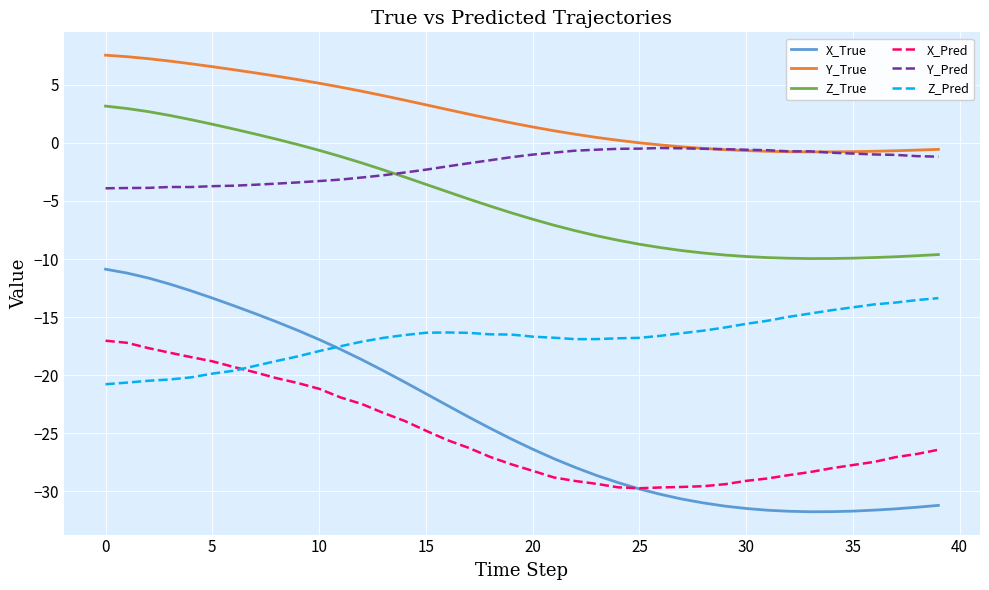

Which series has the largest range (max minus min)?

X_True